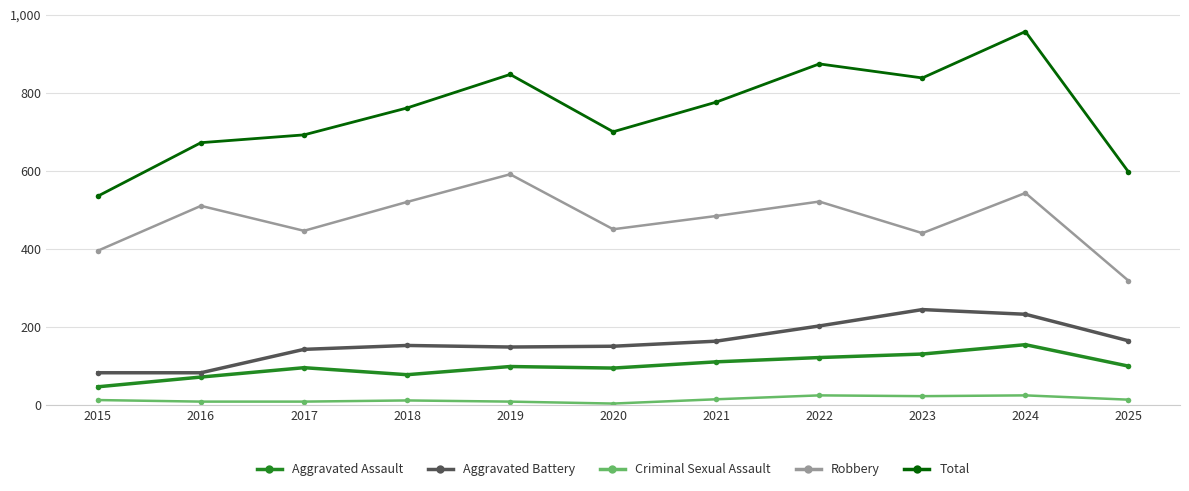

What are all the series names shown in the legend?

Aggravated Assault, Aggravated Battery, Criminal Sexual Assault, Robbery, Total